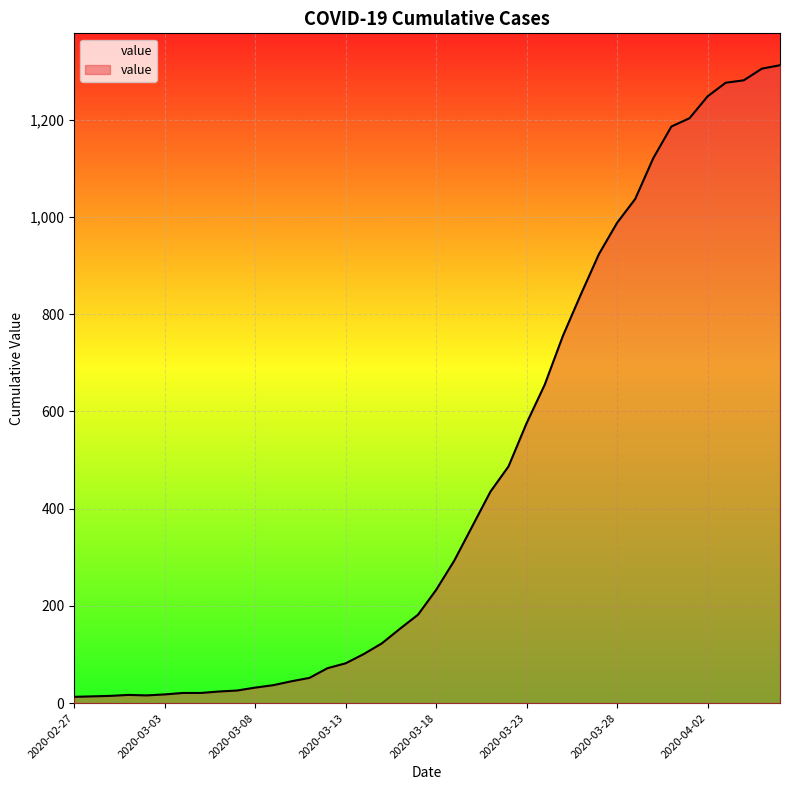

At which category does the chart reach its minimum across all series?

2020-02-27